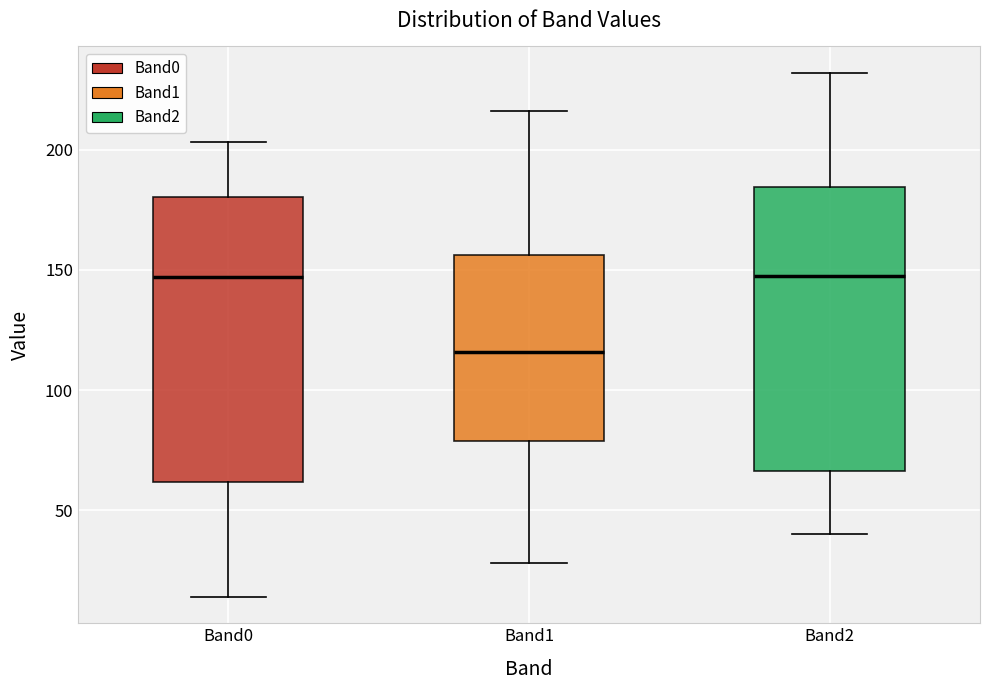

Where does the upper whisker of the box for Band0 end on the y-axis? The values are not printed on the chart, so give them approximately, as read against the axis.

205